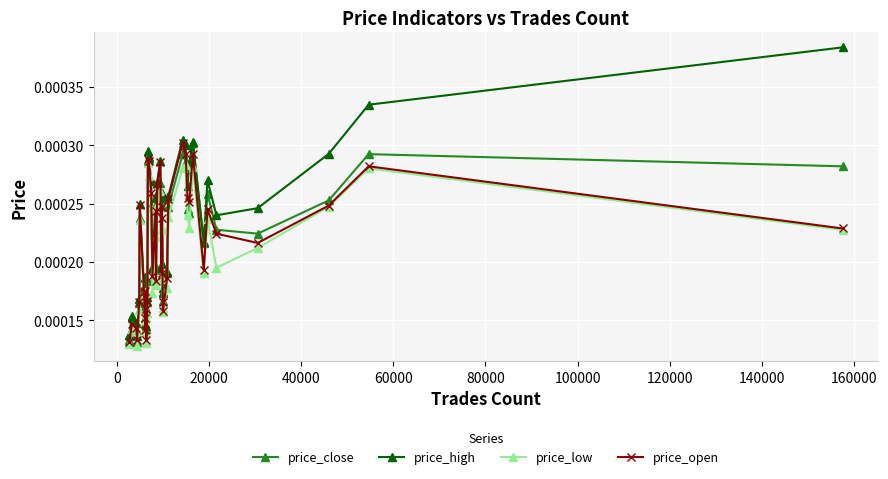

At how many categories does at least one series exceed 0?

40